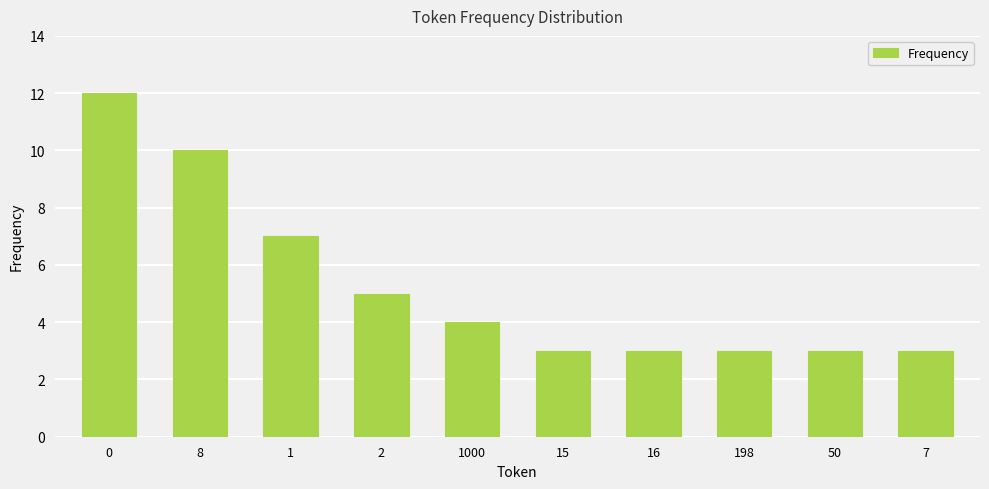

What is the sum of all values?

53